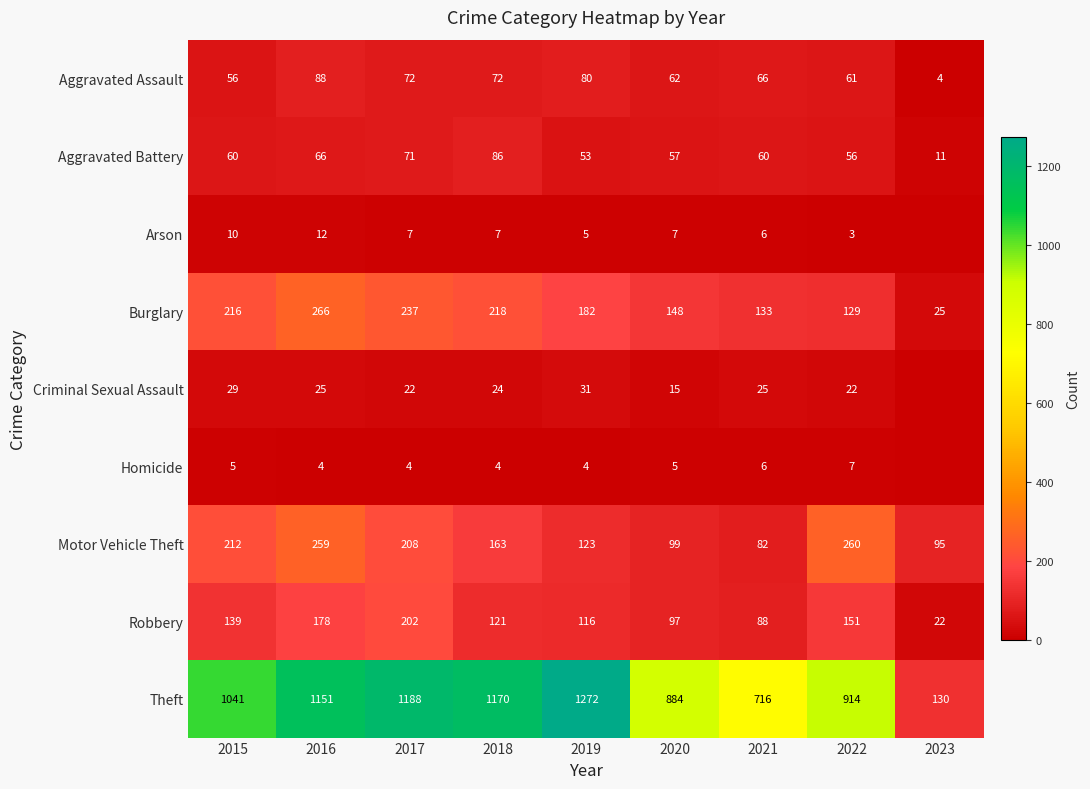

How many data points in Robbery are less than 121?

4